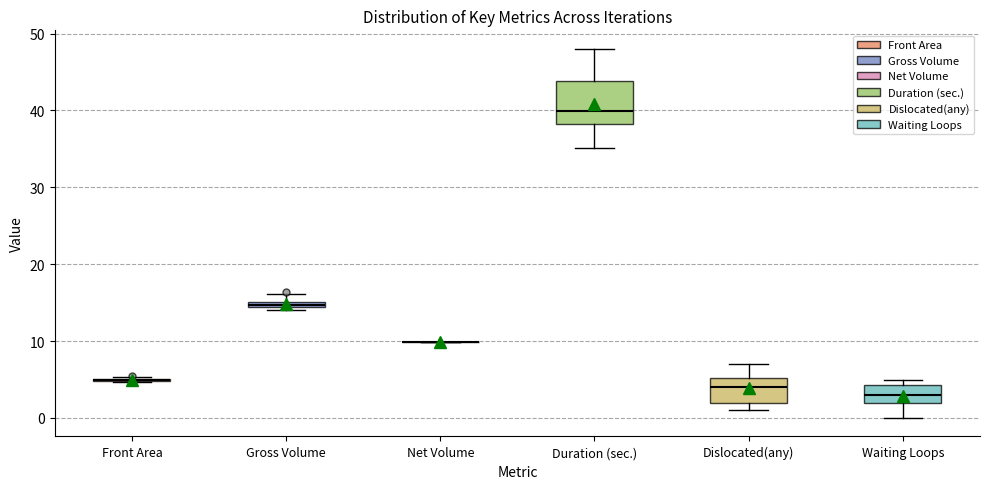

Where is the lower edge of the box for Dislocated(any) on the y-axis? The values are not printed on the chart, so give them approximately, as read against the axis.

2